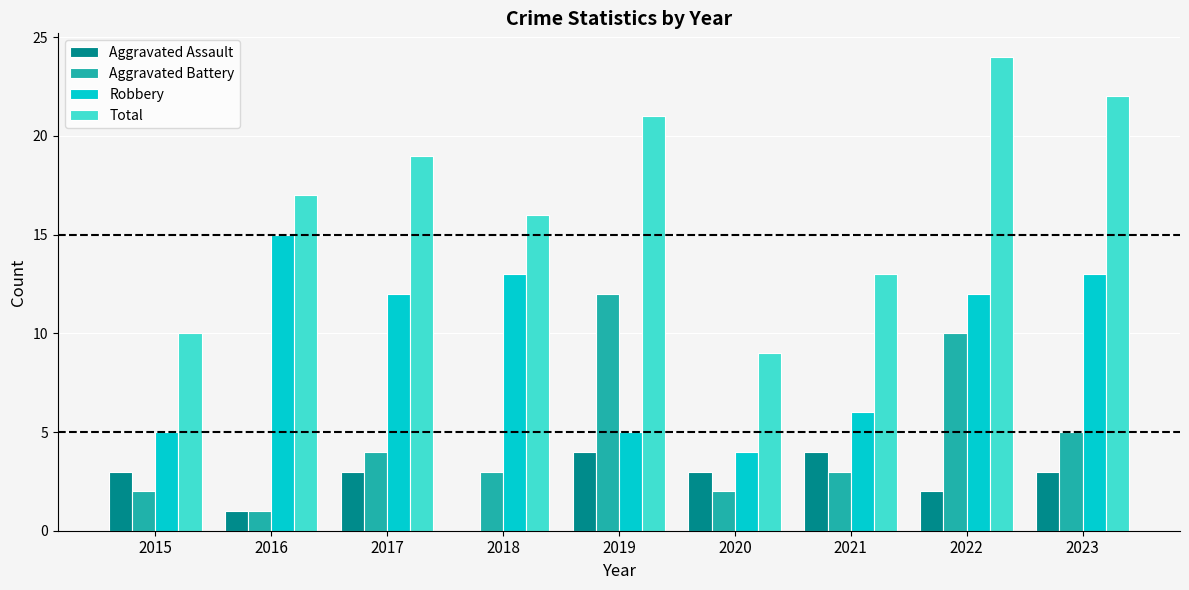

How many categories are shown in the chart?

9